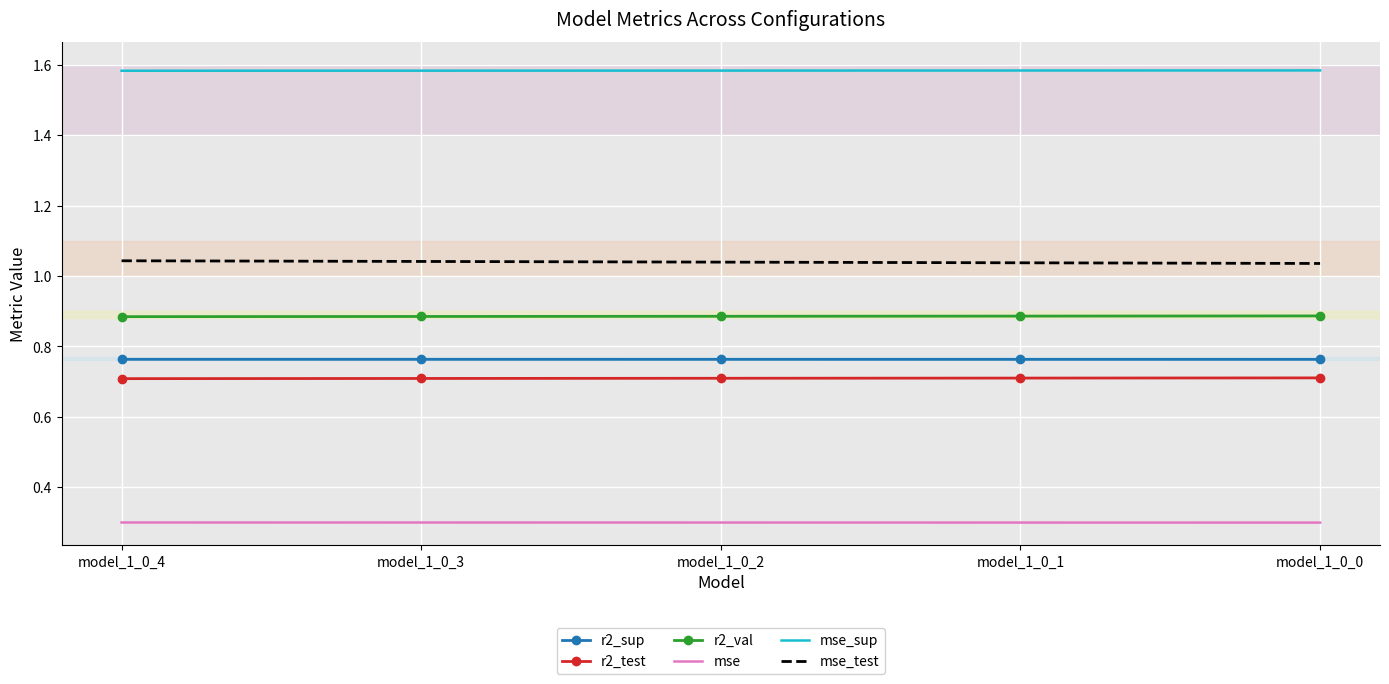

What is the total value across all series at model_1_0_4?

5.3